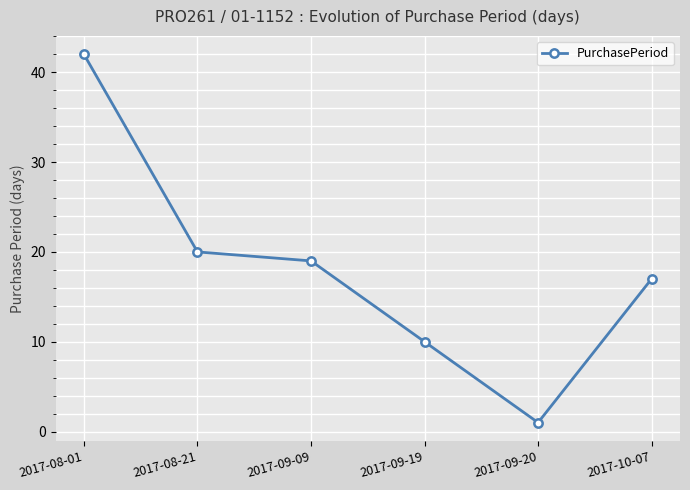

Read the value at 2017-09-09.

19